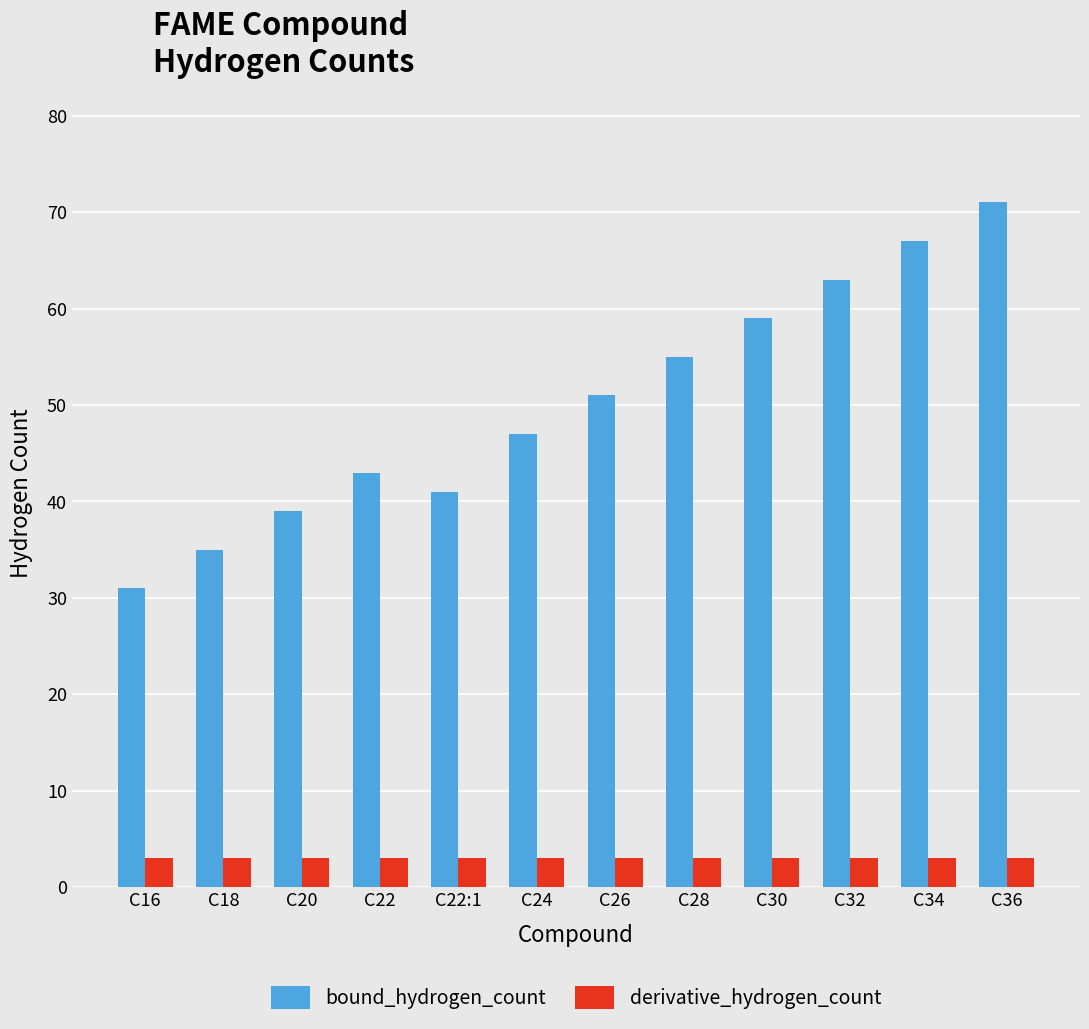

What is the label of the 5th bar from the right?

C28